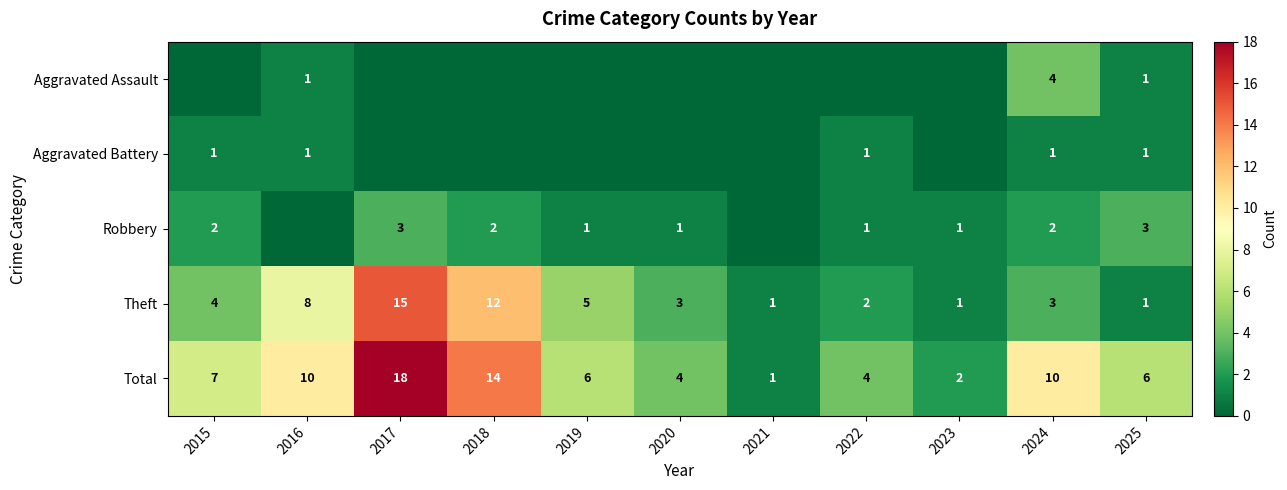

What is the difference between the Total values at 2025 and 2016?

4